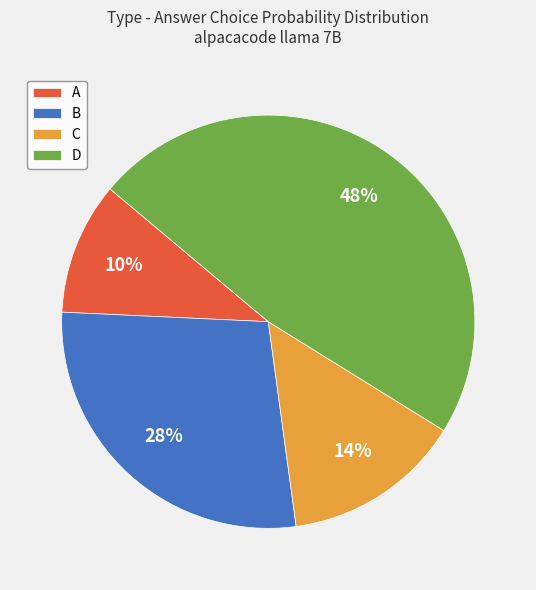

Is the sum of D and B greater than half?

Yes